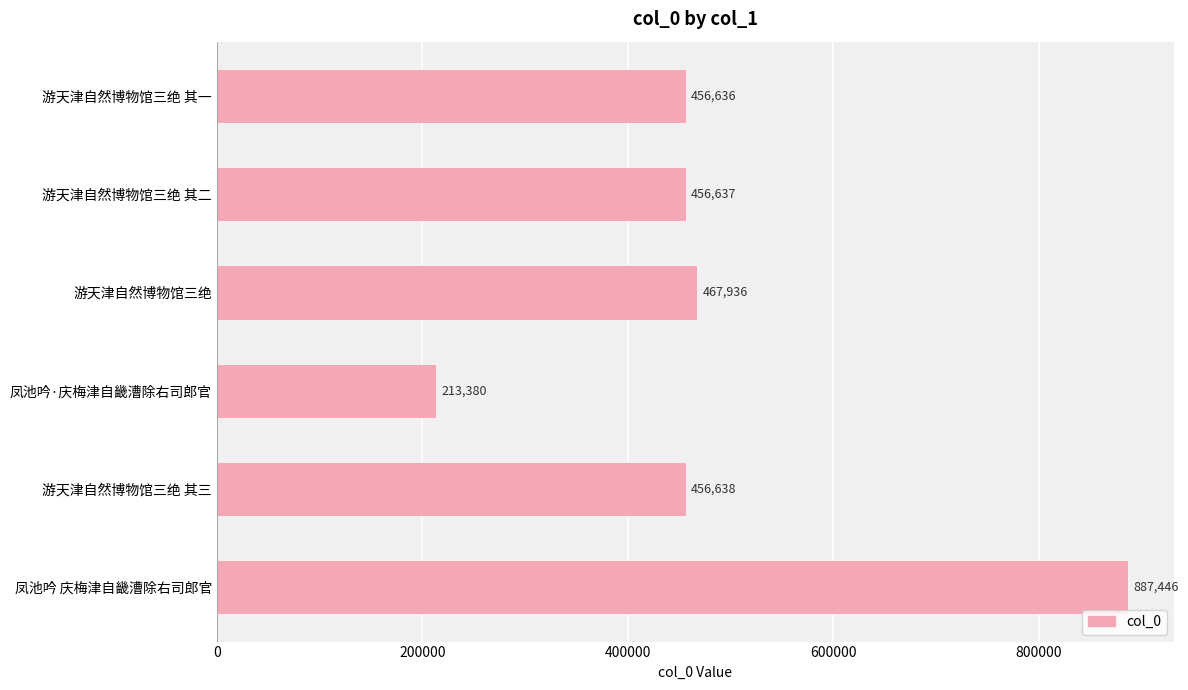

What position from the top is 凤池吟·庆梅津自畿漕除右司郎官?

4